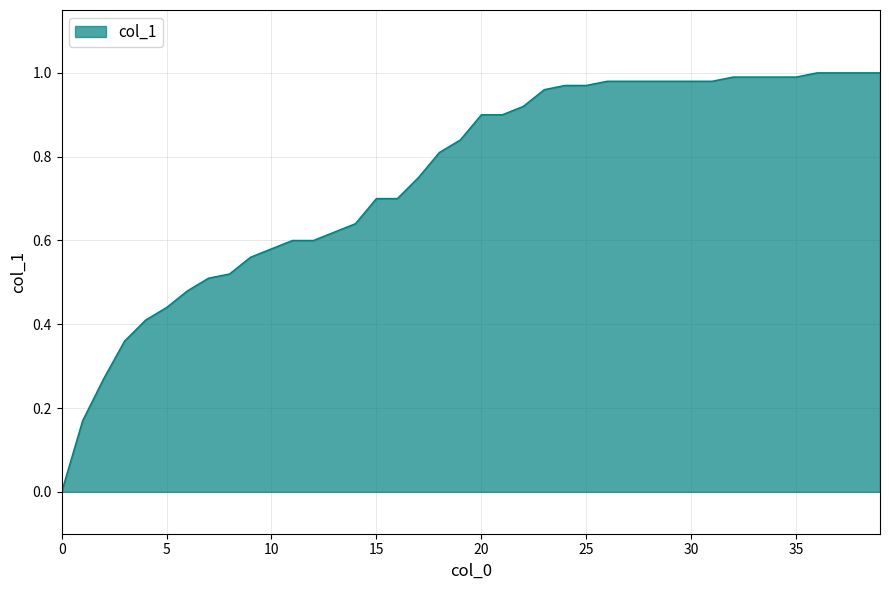

Does the chart display data point markers on the line(s)?

No